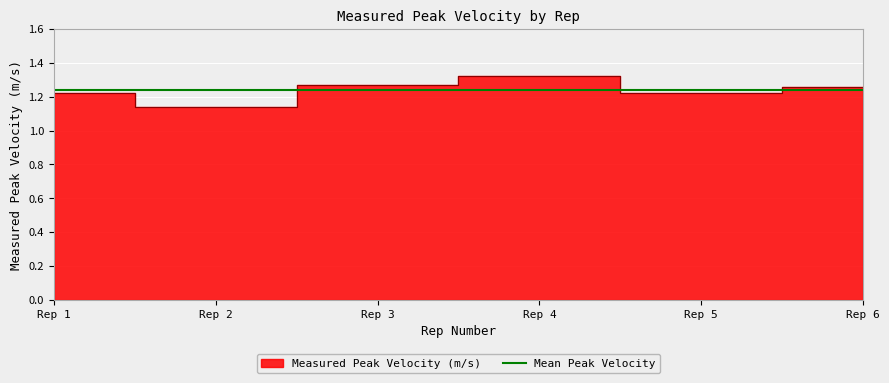

True or false: the data shows 1.2 at Rep 5.

True